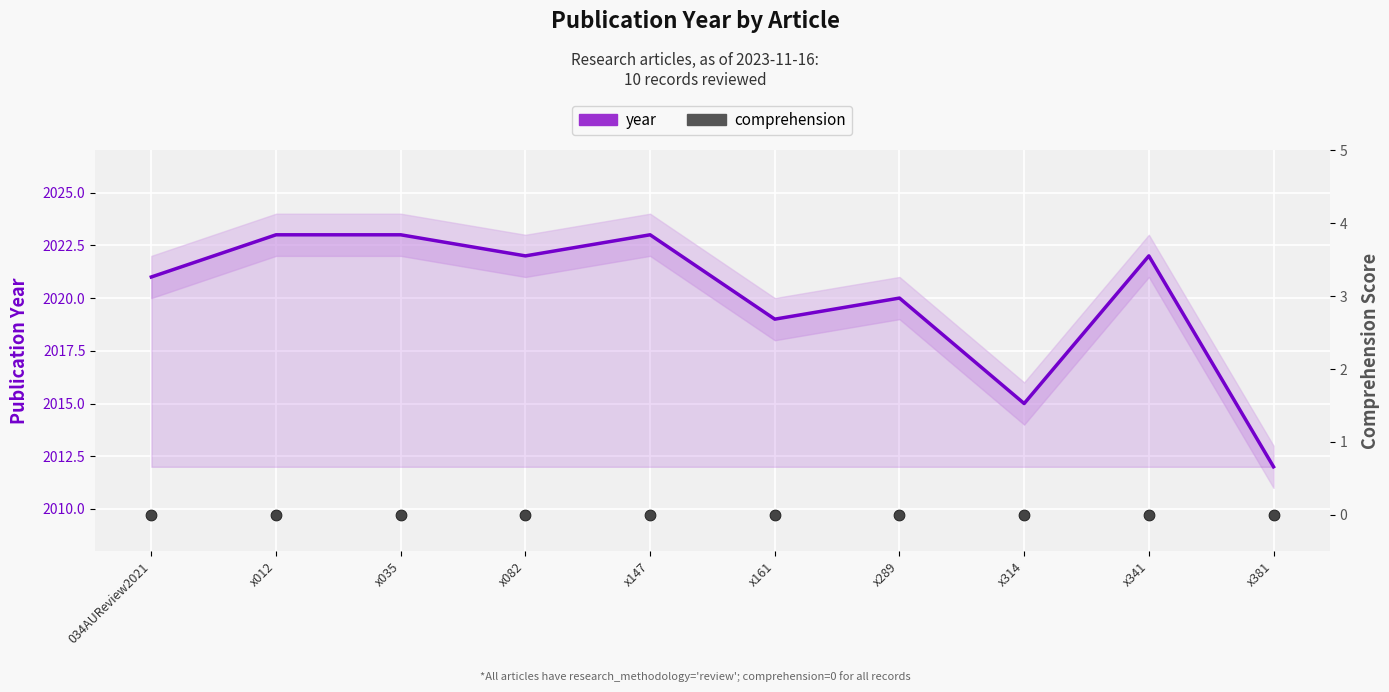

Which series reaches the minimum Y coordinate?

comprehension